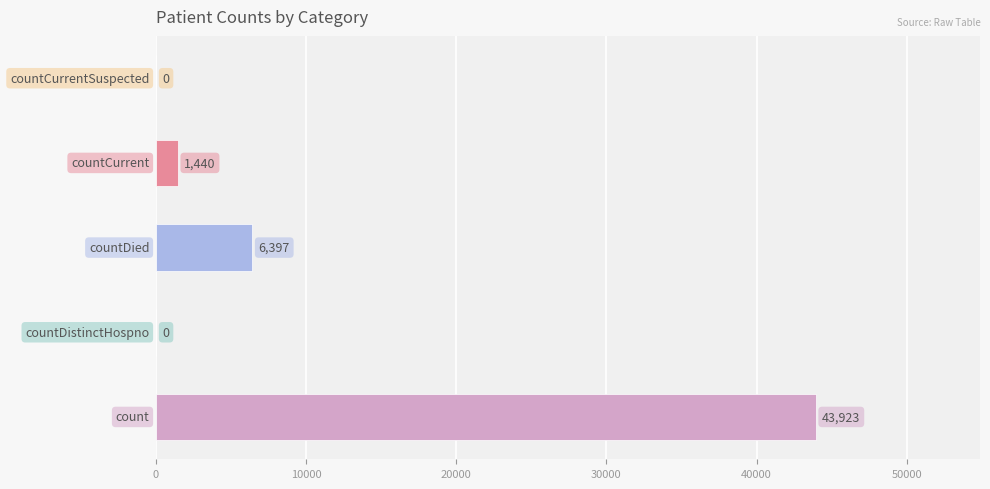

What is the sum of all values?

51760